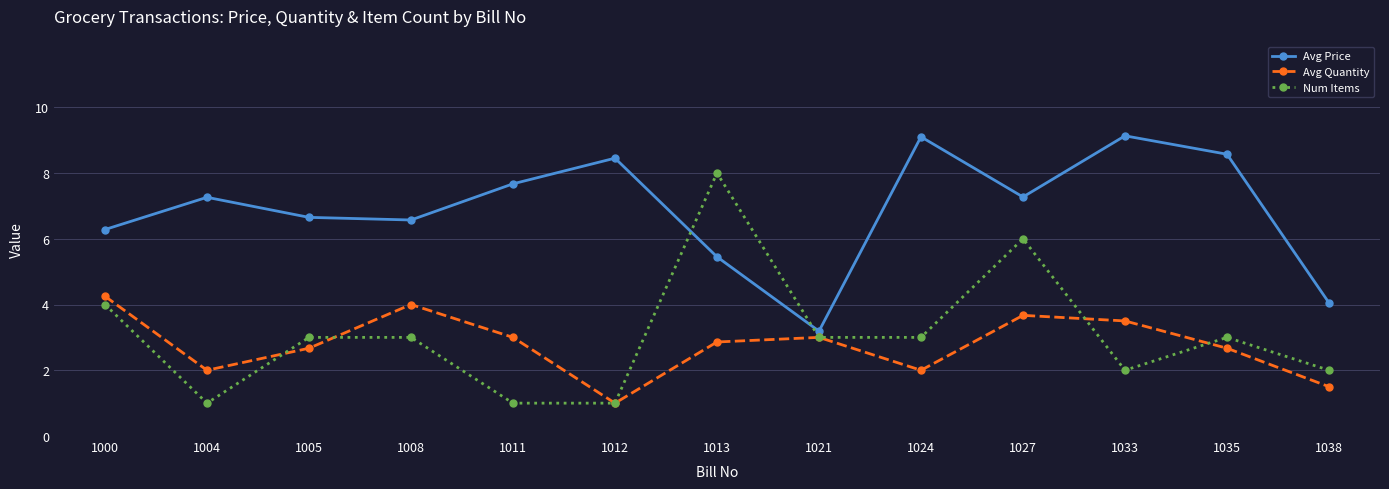

Is it true that Avg Price equals 1.5 at 1005?

False